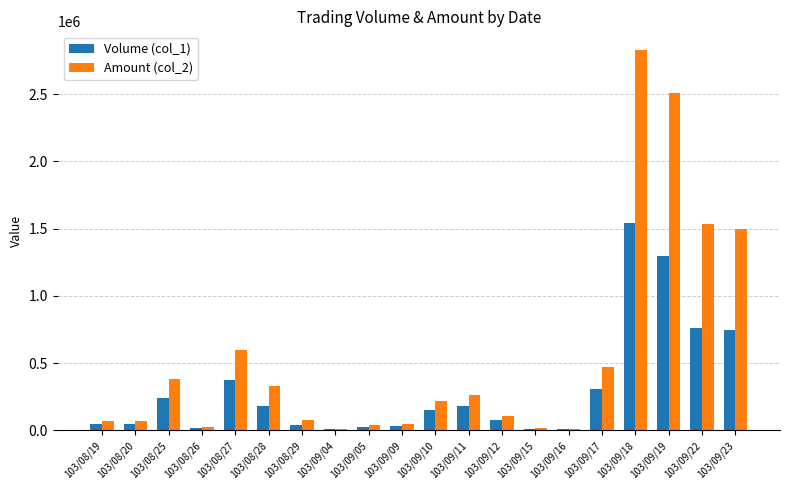

Which series has the largest total across all categories?

Amount (col_2)